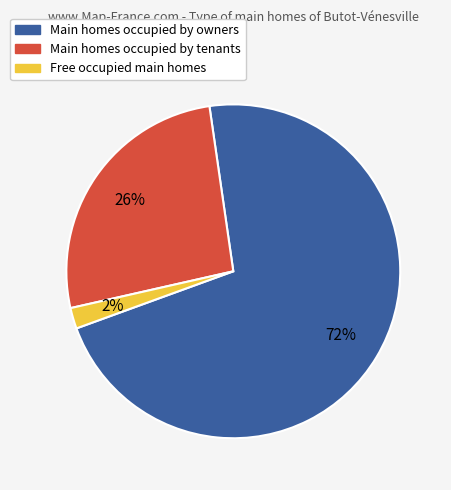

To the nearest percent, what is the difference between the largest and smallest slice percentages?

70%